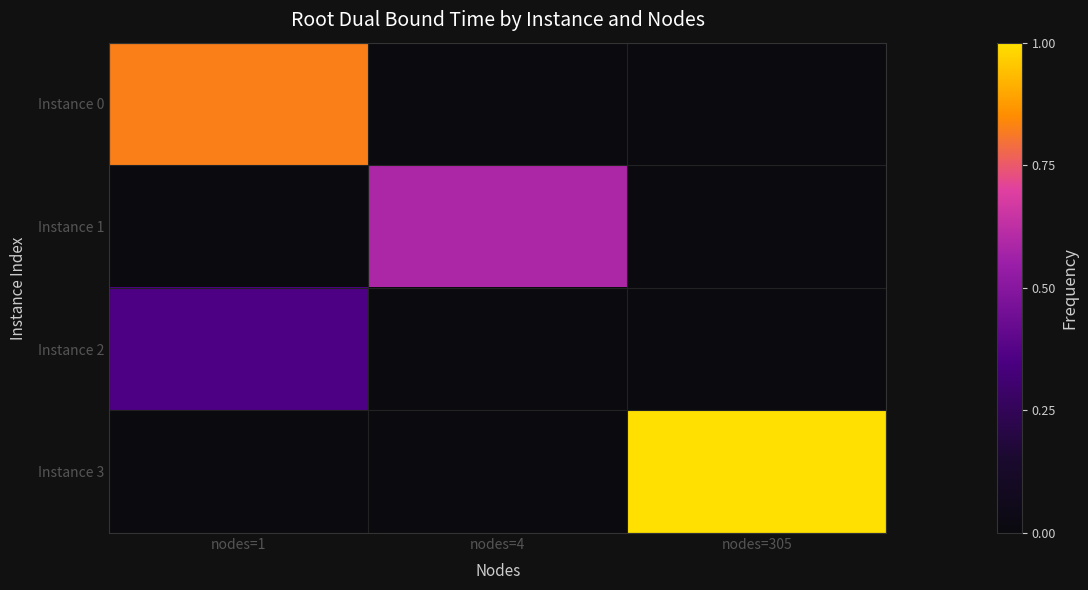

What is the maximum value shown in the chart?

2.3